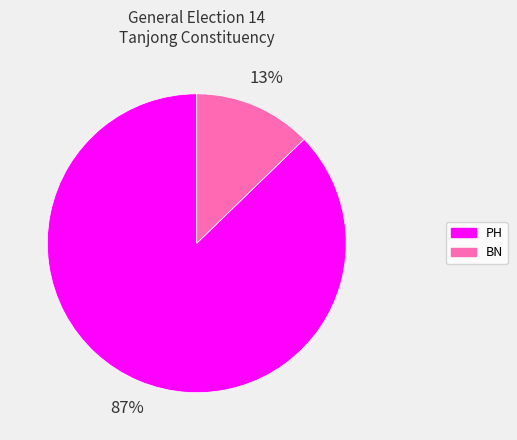

Is the sum of BN and PH greater than half?

Yes